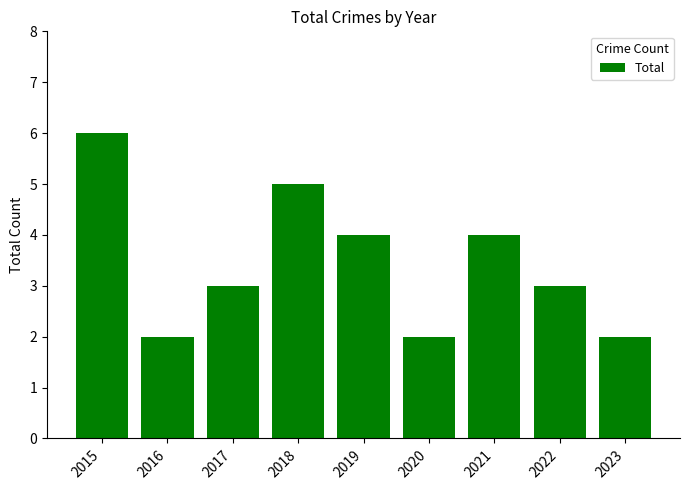

Is it true that the value at 2022 is 2?

False